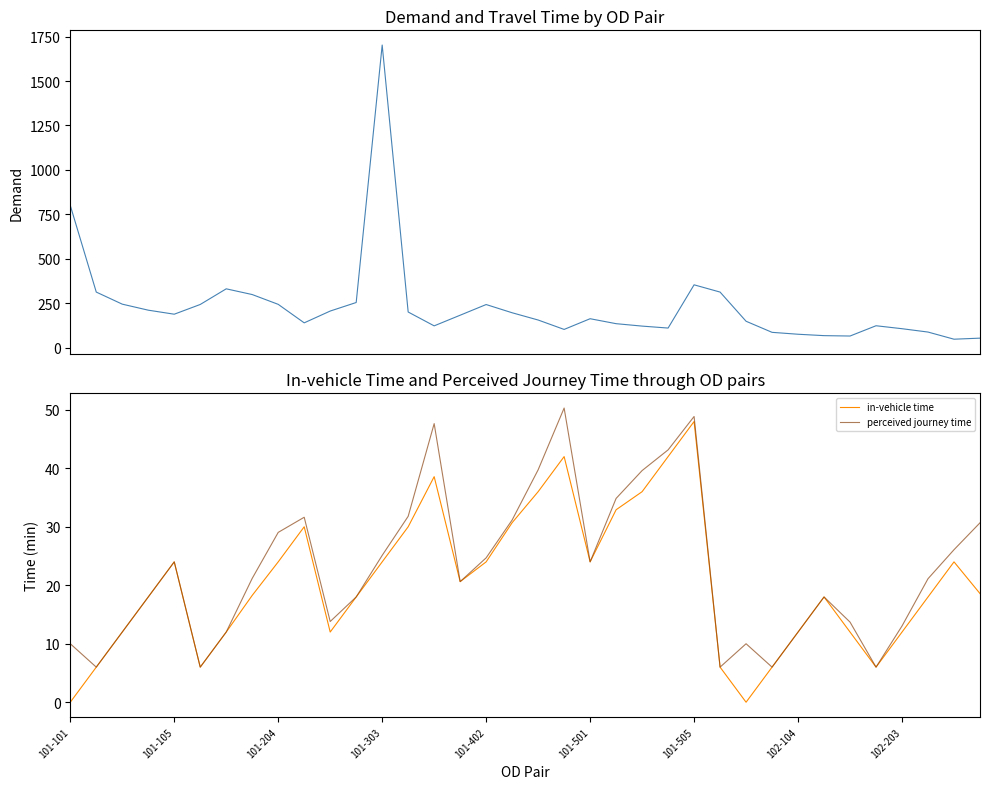

What is the greatest value displayed?

1702.3